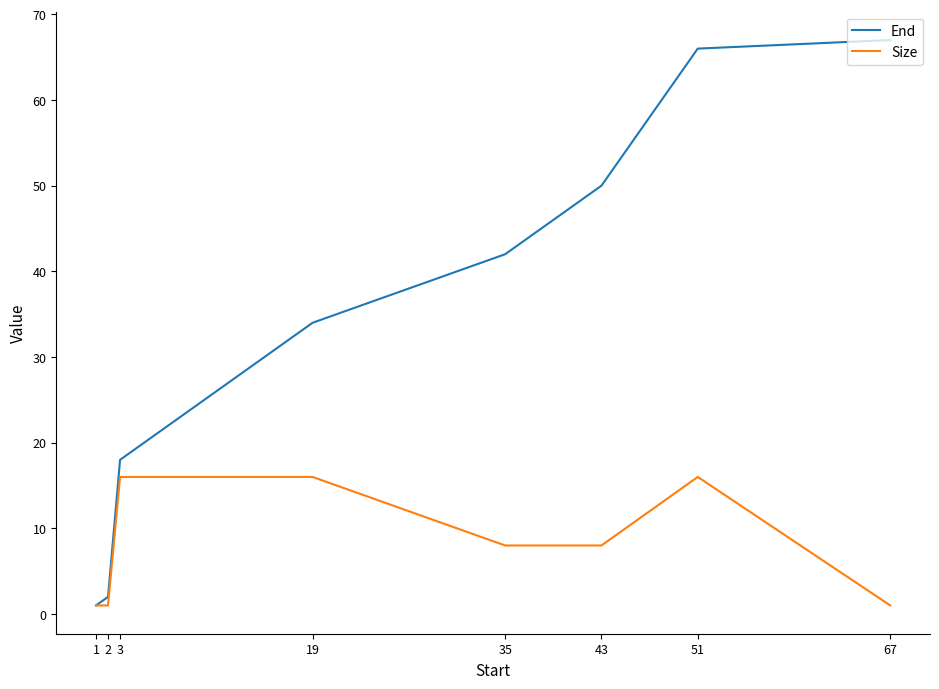

Reading left to right, list all the values displayed in this chart.

End: 1=1	2=2	3=18	19=34	35=42	43=50	51=66	67=67
Size: 1=1	2=1	3=16	19=16	35=8	43=8	51=16	67=1